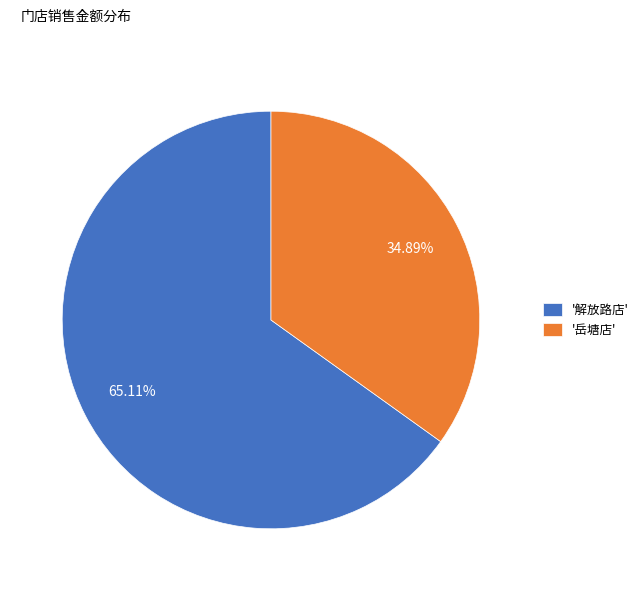

Between '岳塘店' and '解放路店', which is larger?

'解放路店'